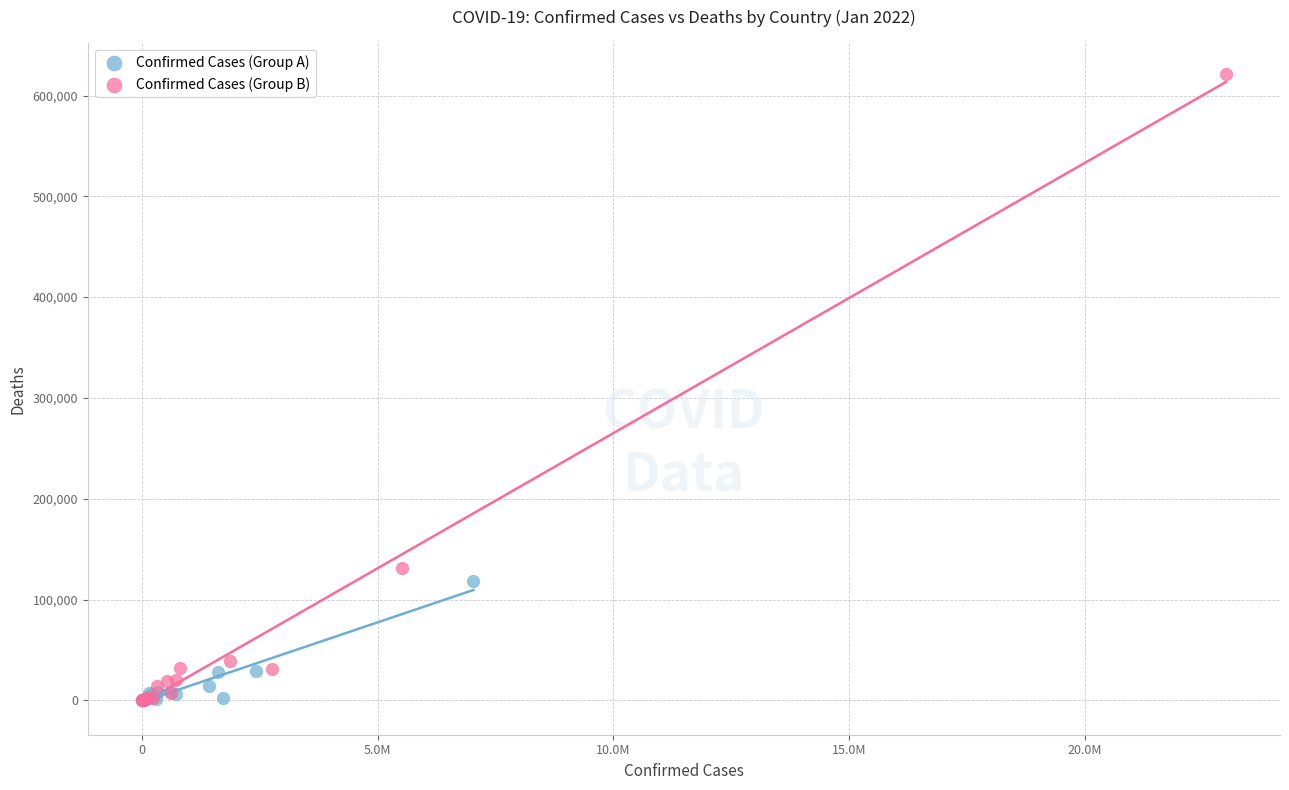

Which series has the largest Y range (max minus min)?

Confirmed Cases (Group B)